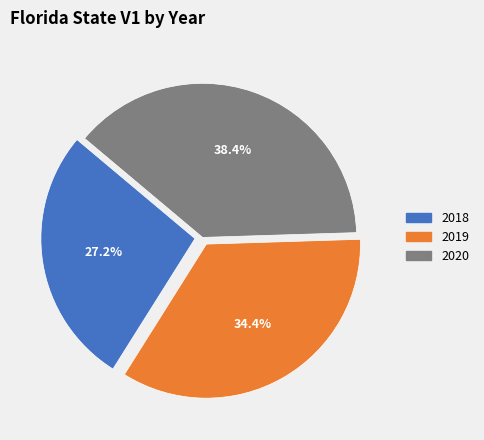

Does any single category account for the majority?

No